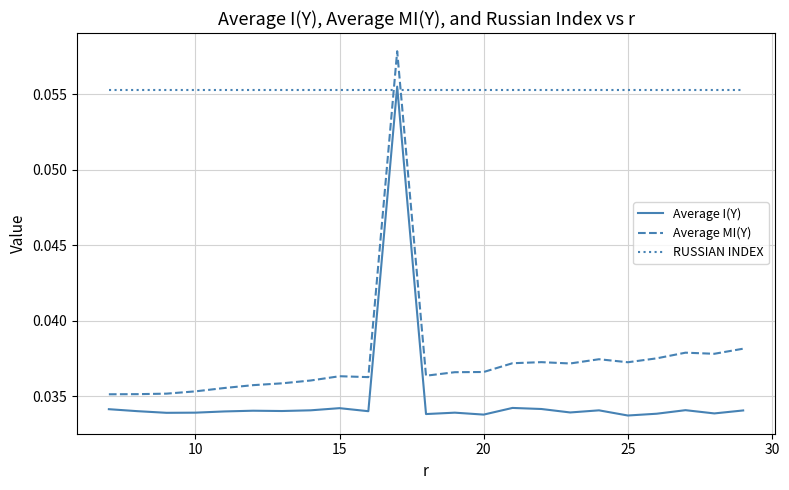

After their last crossing, which series has the higher values: Average MI(Y) or RUSSIAN INDEX?

RUSSIAN INDEX